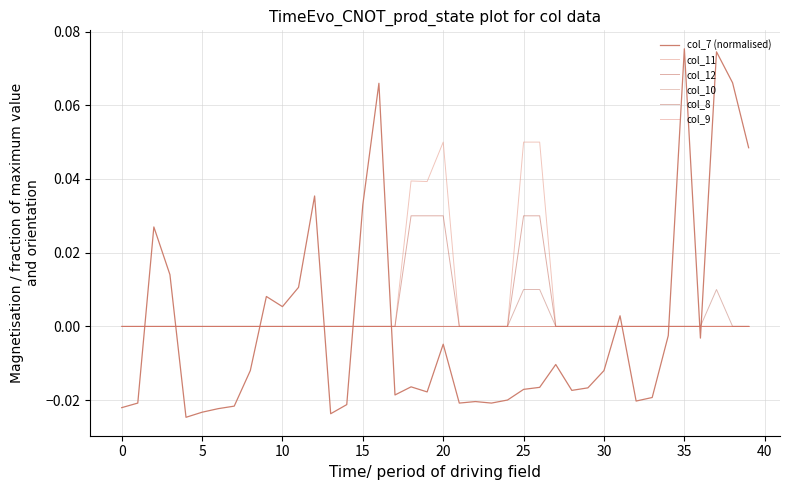

What is the label of the 24th point from the left?

23